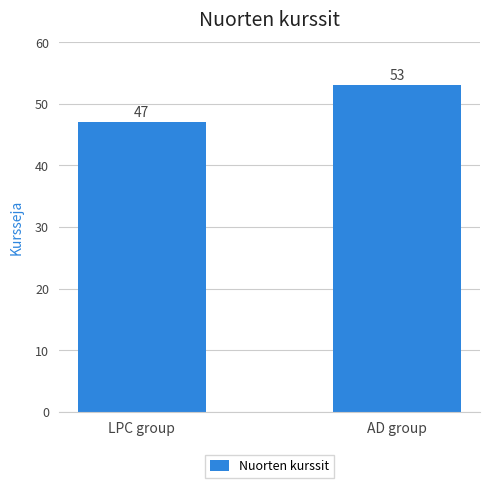

What is the difference between the values at LPC group and AD group?

6